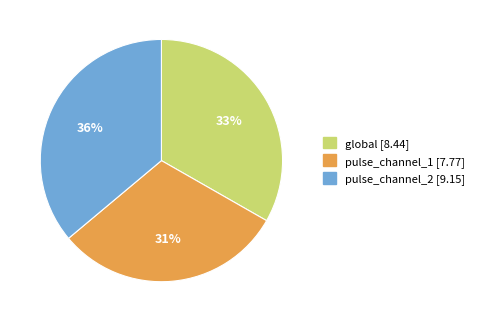

What is the ratio of the value at pulse_channel_2 to the value at pulse_channel_1?

1.2